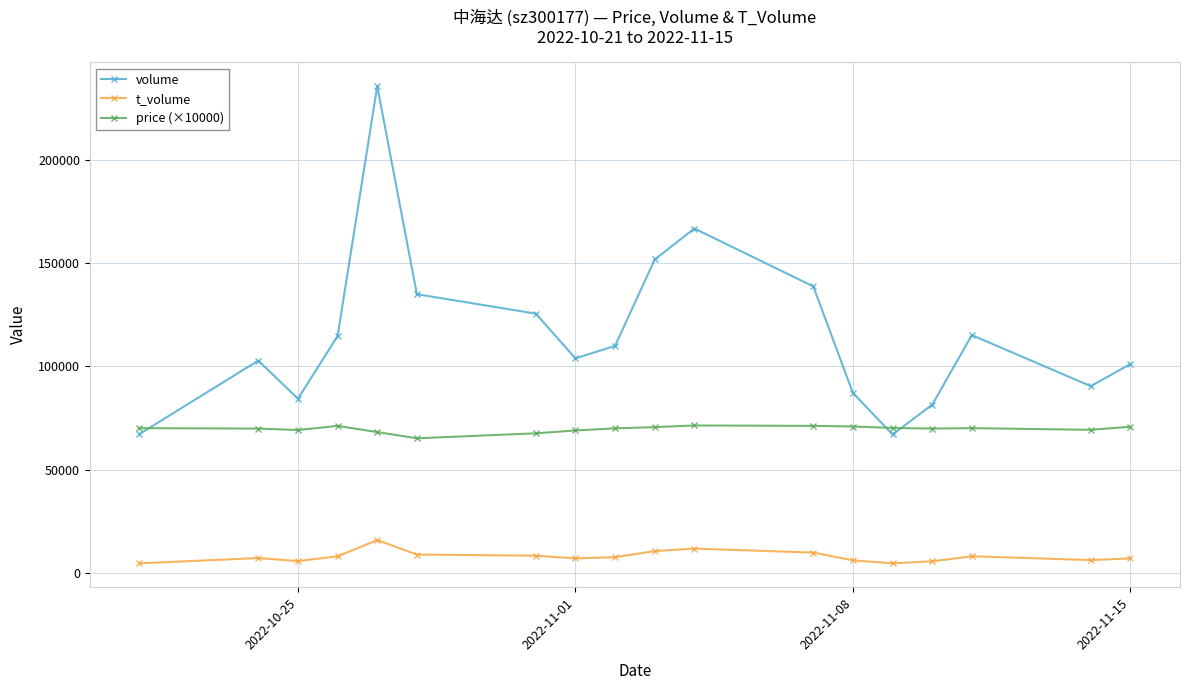

Which series has the widest spread of values?

volume